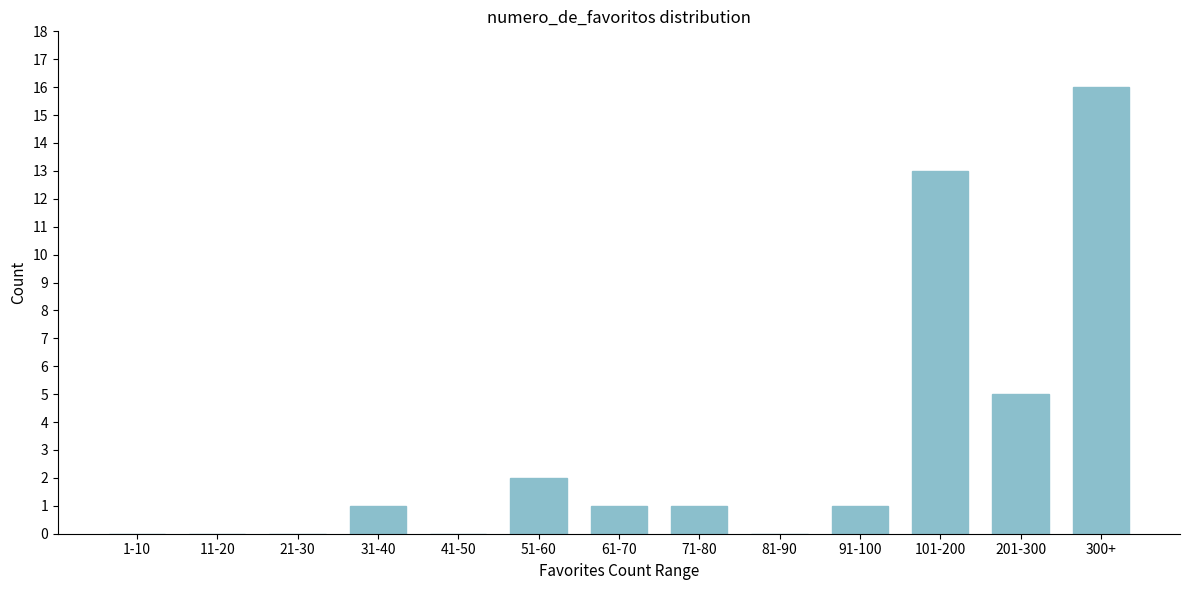

Reading left to right, what are all the values shown in this chart?

1-10=0	11-20=0	21-30=0	31-40=1	41-50=0	51-60=2	61-70=1	71-80=1	81-90=0	91-100=1	101-200=13	201-300=5	300+=16